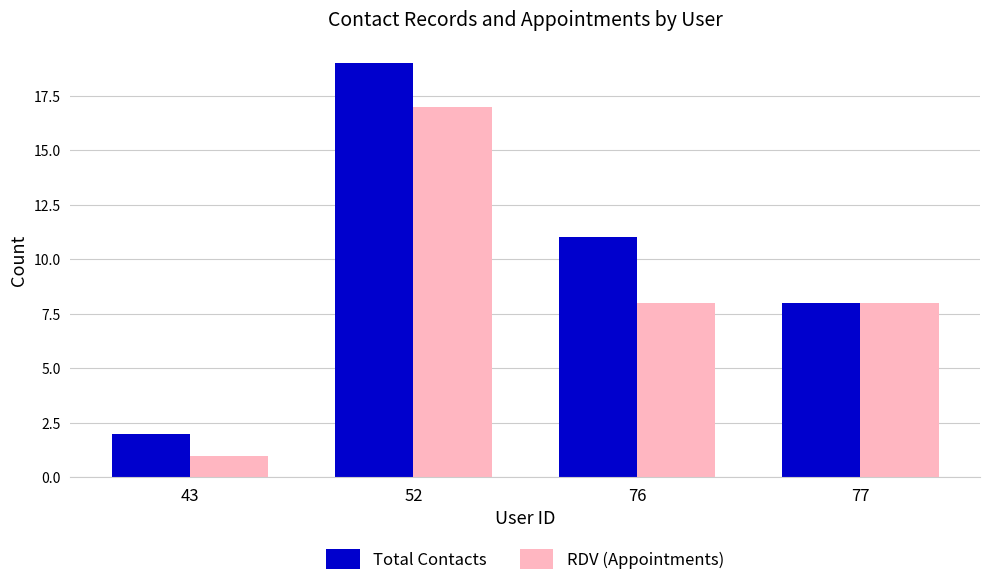

What is the difference between the maximum and minimum values in the Total Contacts series?

17